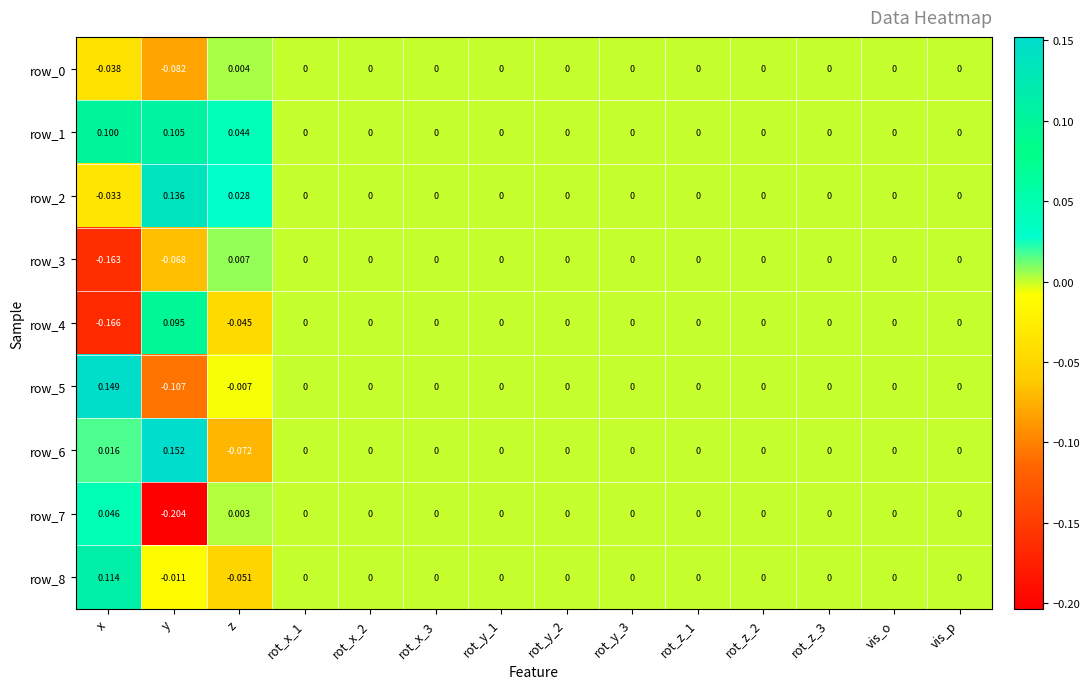

True or false: row_1 has a value of 0.0 at rot_y_3.

True